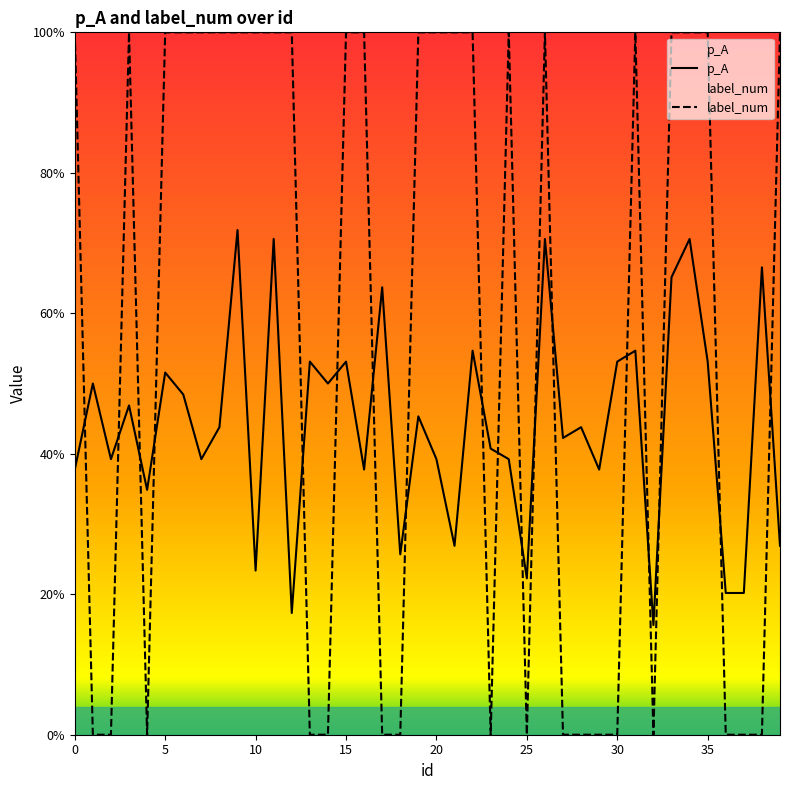

How many values in the label_num series are below 1?

17